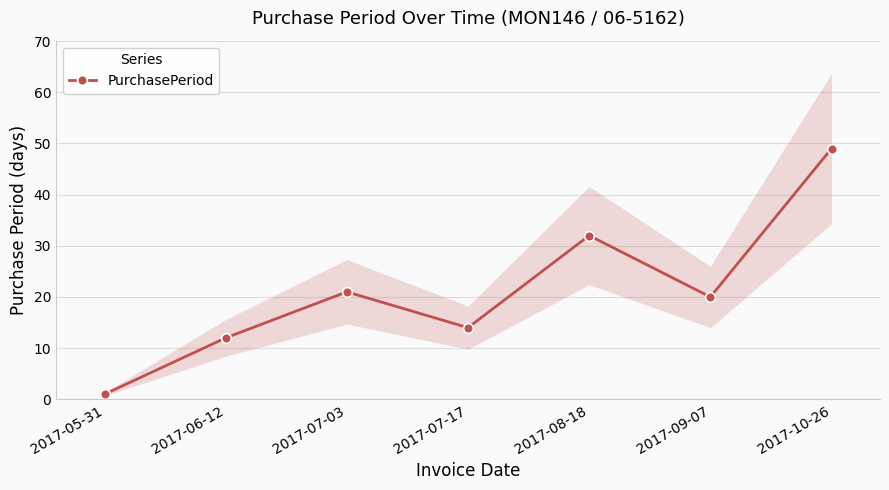

Count the number of values greater than 20.

3